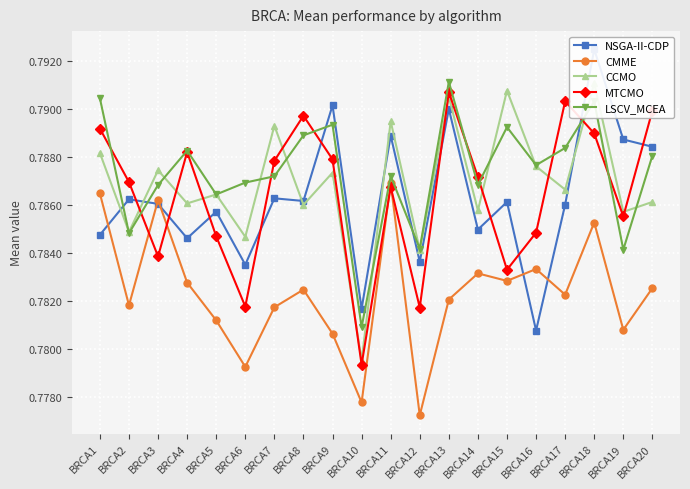

How many intersections are there between CCMO and NSGA-II-CDP?

5